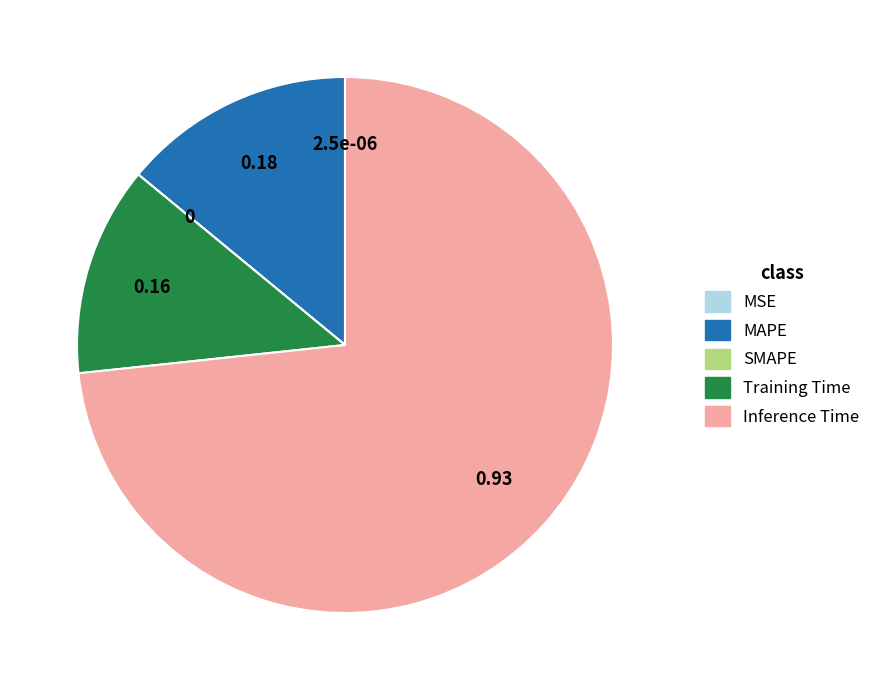

True or false: MAPE accounts for 14% of the total.

True